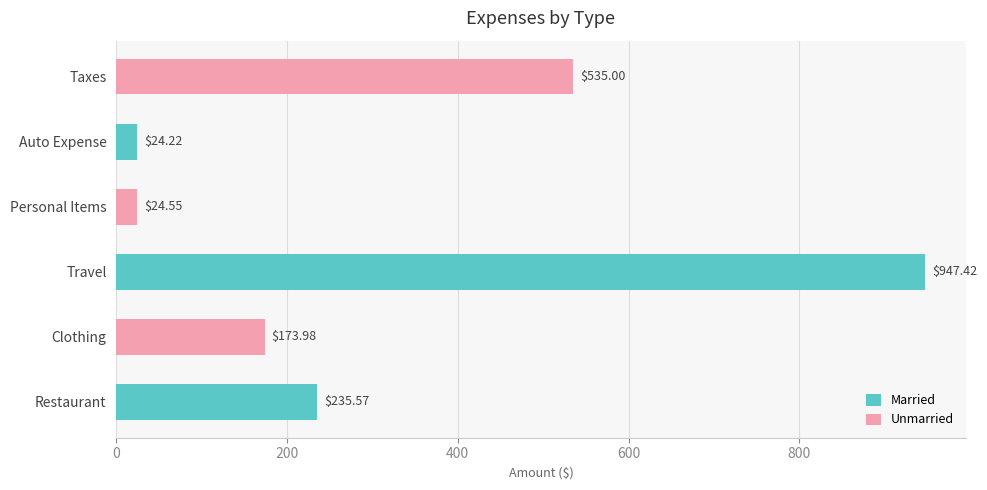

Between Auto Expense and Restaurant, which is larger?

Restaurant